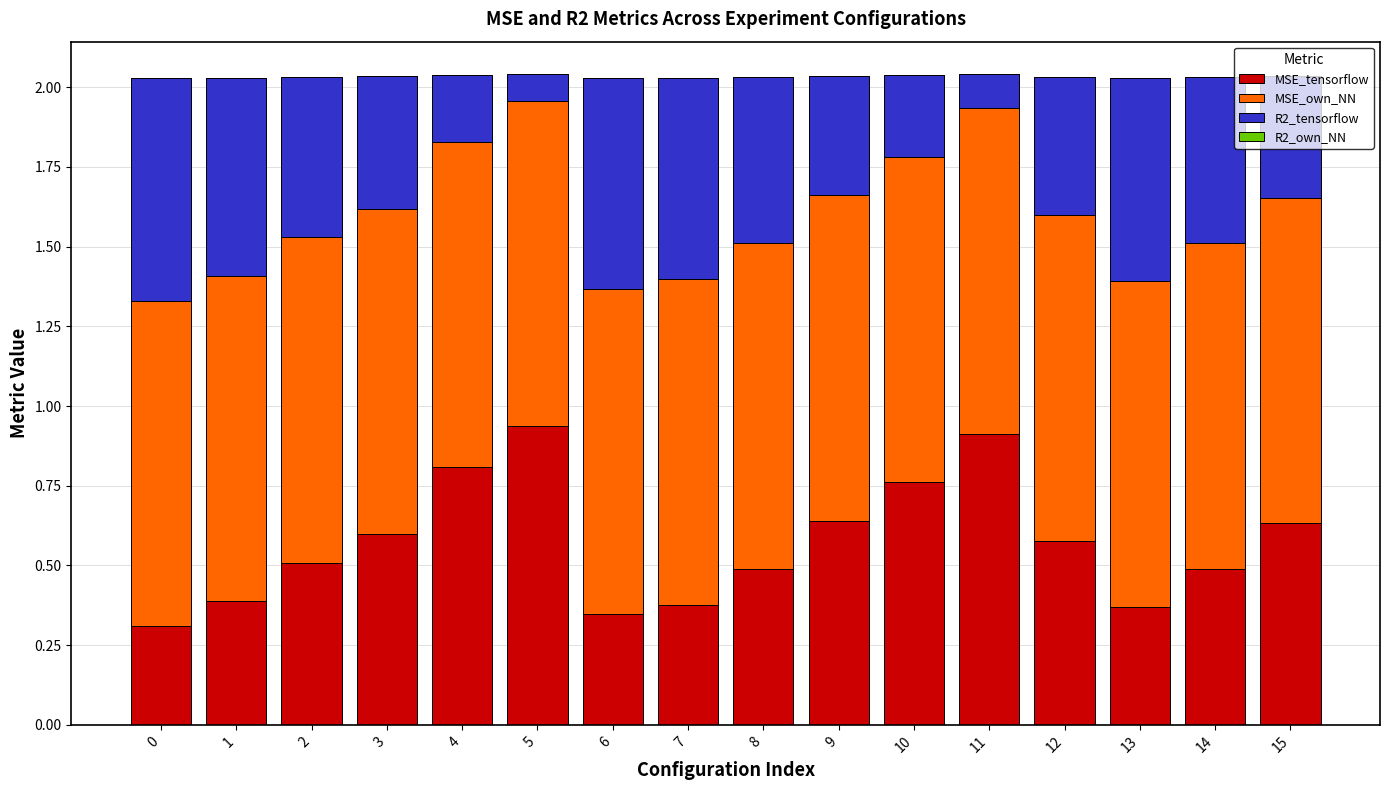

Is it true that MSE_tensorflow equals 0.5 at 8?

True